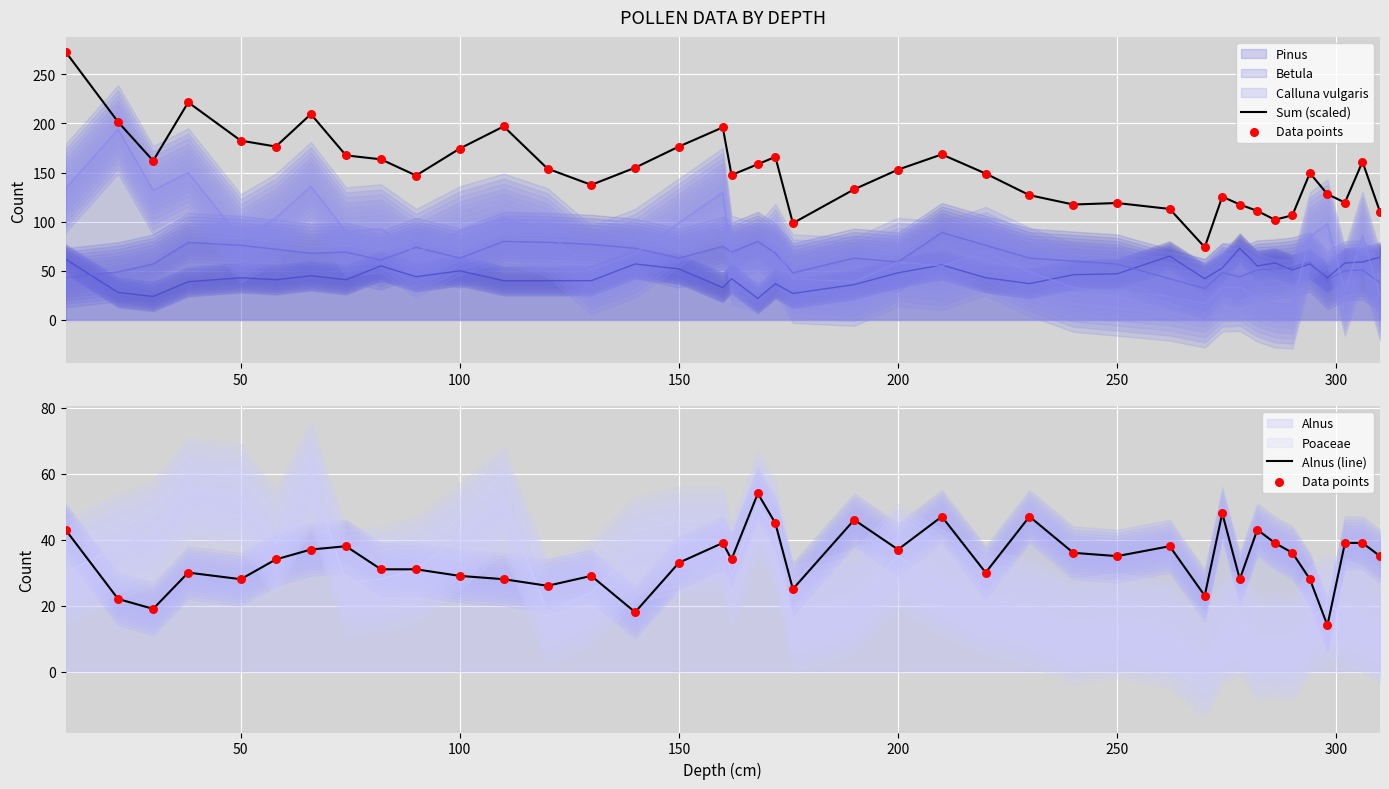

Which series contains the highest Y value?

Sum (scaled)